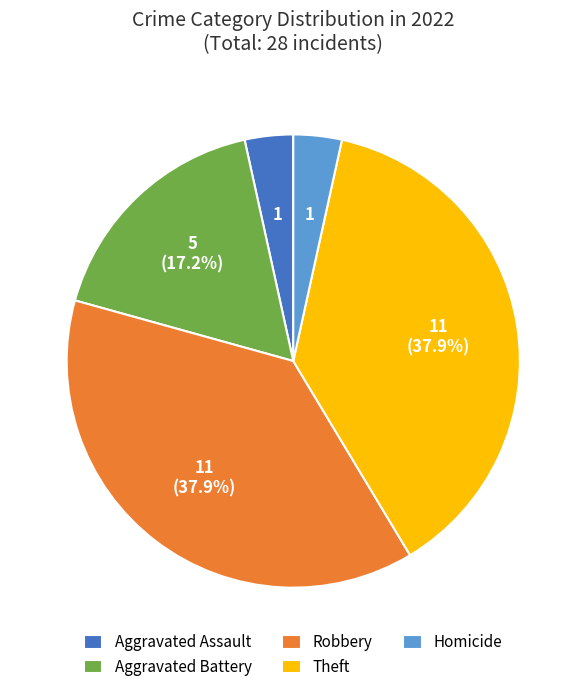

Does Theft represent more than half of the total?

No